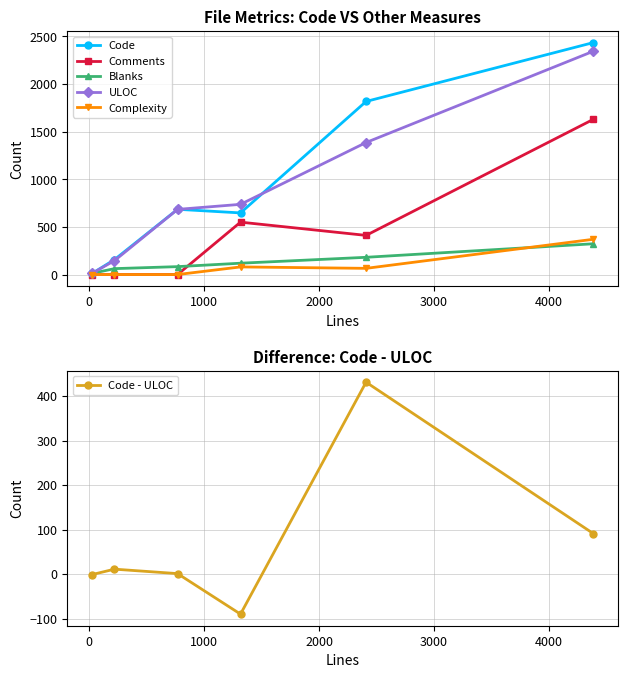

What is the greatest value displayed?

2435